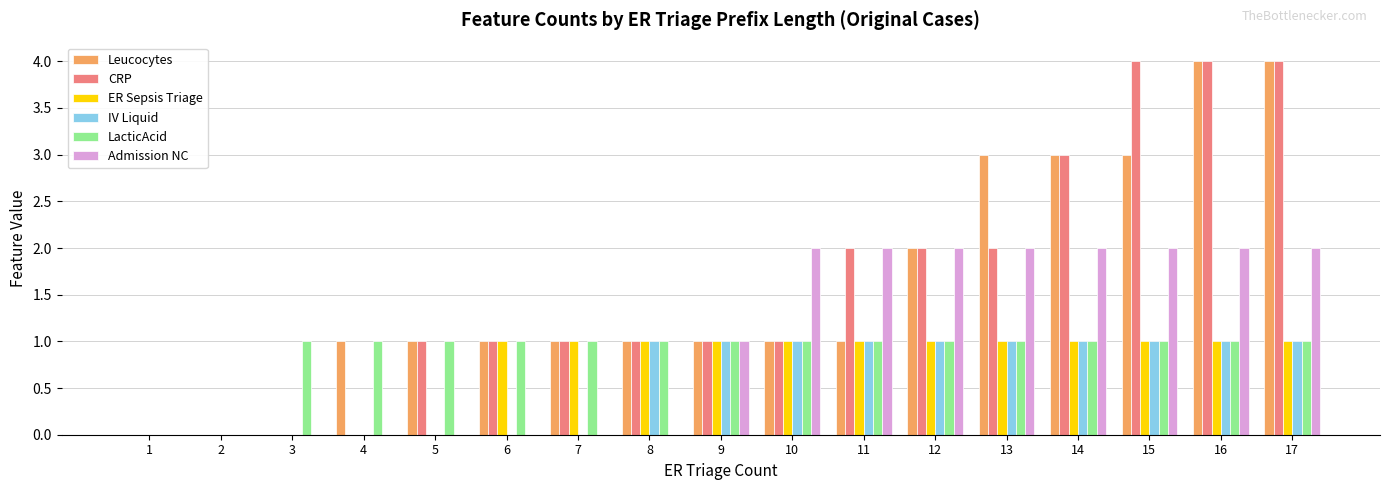

What is the spread (max minus min) of values at 7?

1